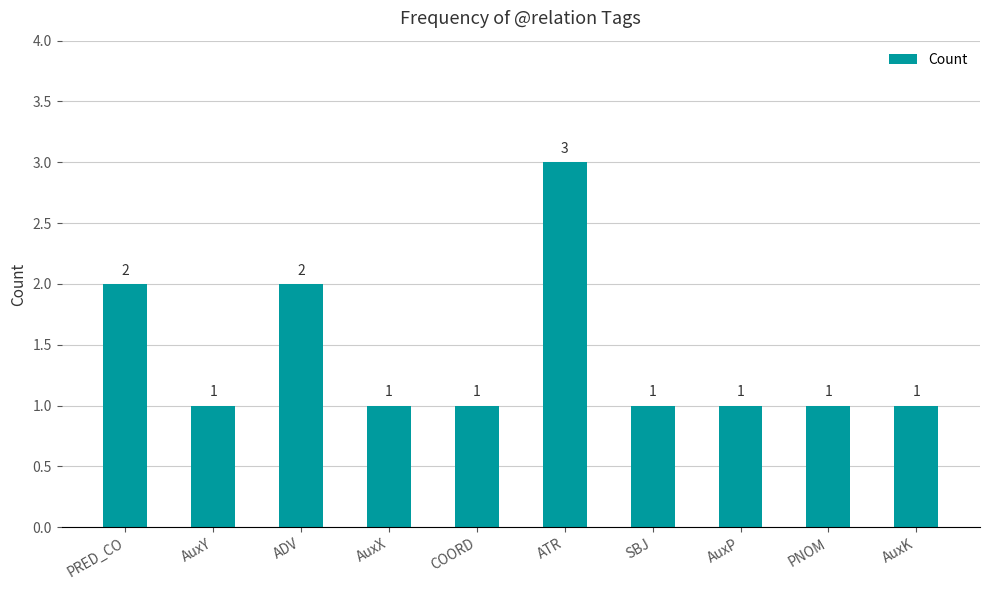

Between PNOM and ADV, which is larger?

ADV